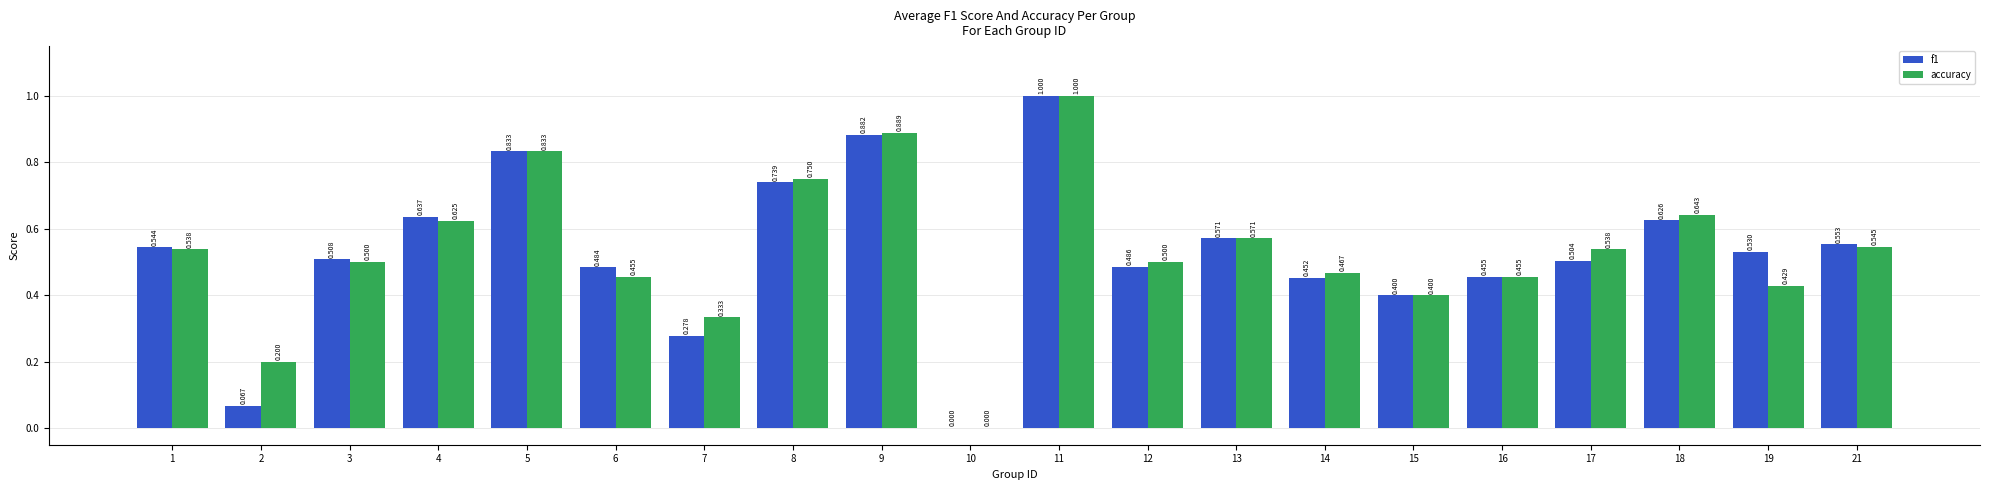

The value of accuracy at 11 is 1.0. True or false?

True